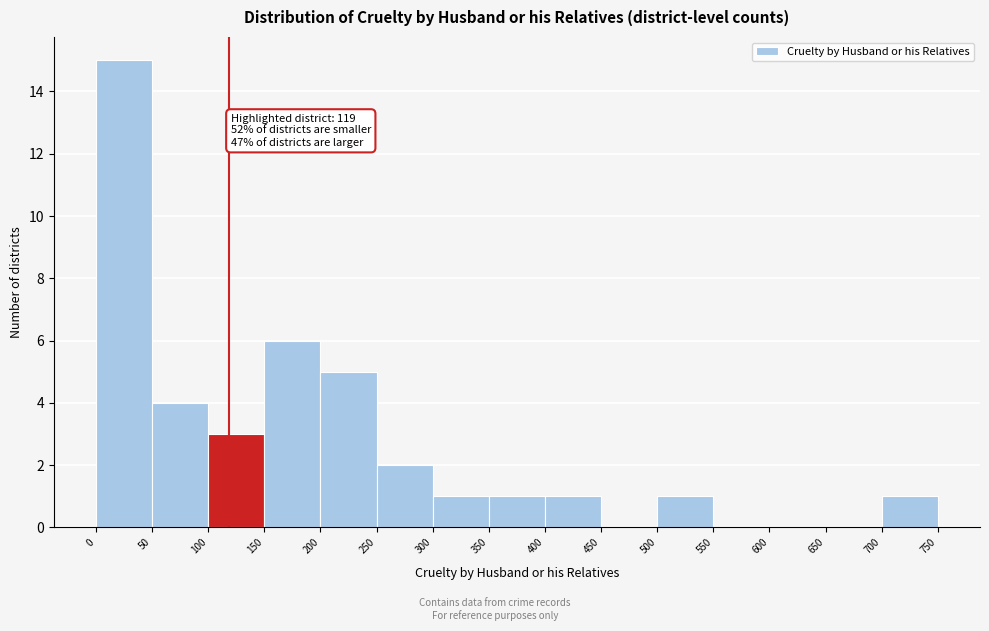

Which range on the x-axis has the tallest bar?

0 to 50